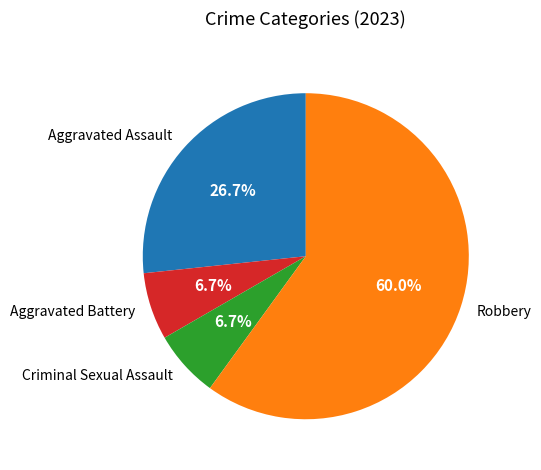

What is the ratio of the value at Robbery to the value at Aggravated Battery?

9.0